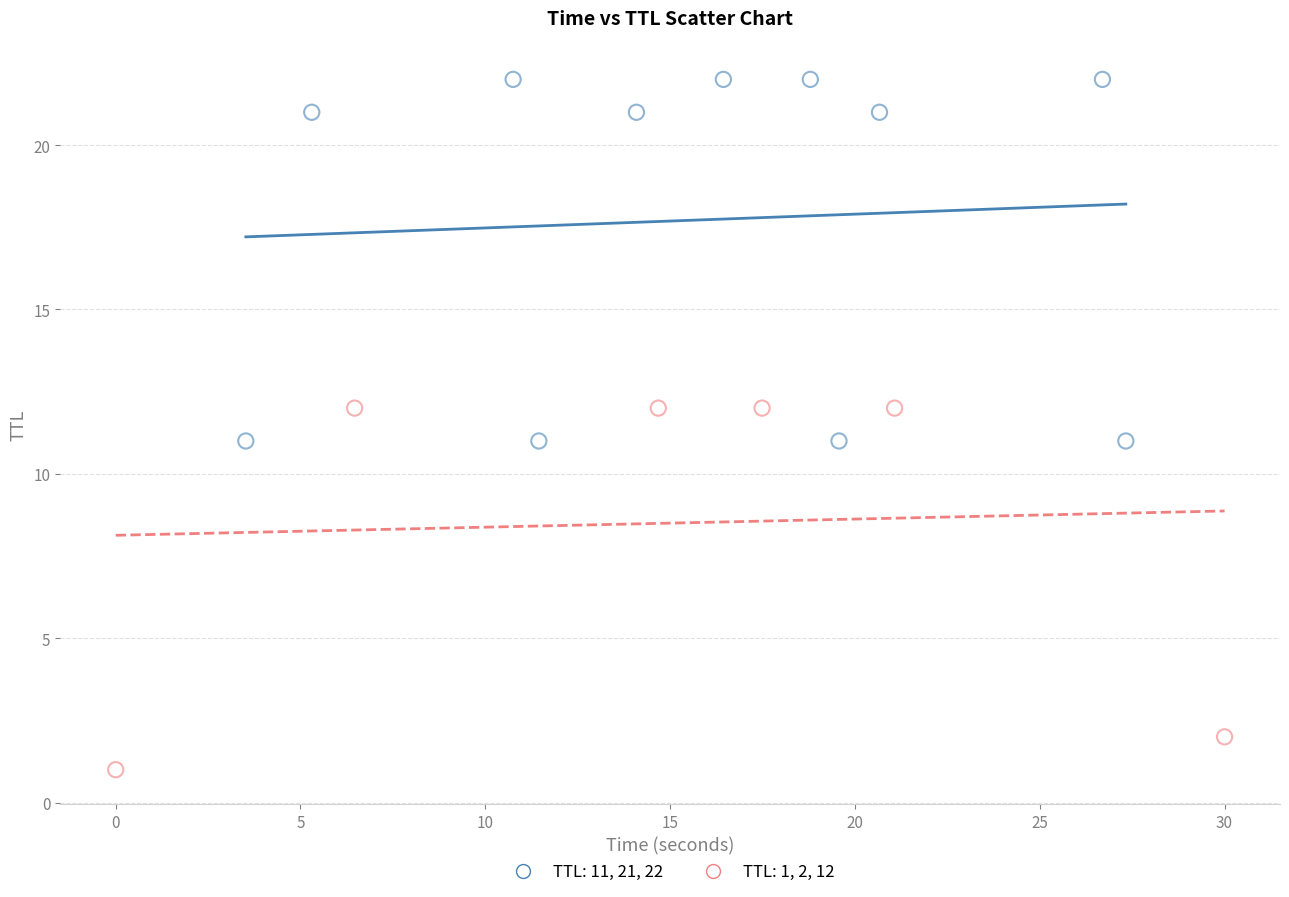

What are all the series names shown in the legend?

TTL: 11, 21, 22, TTL: 1, 2, 12